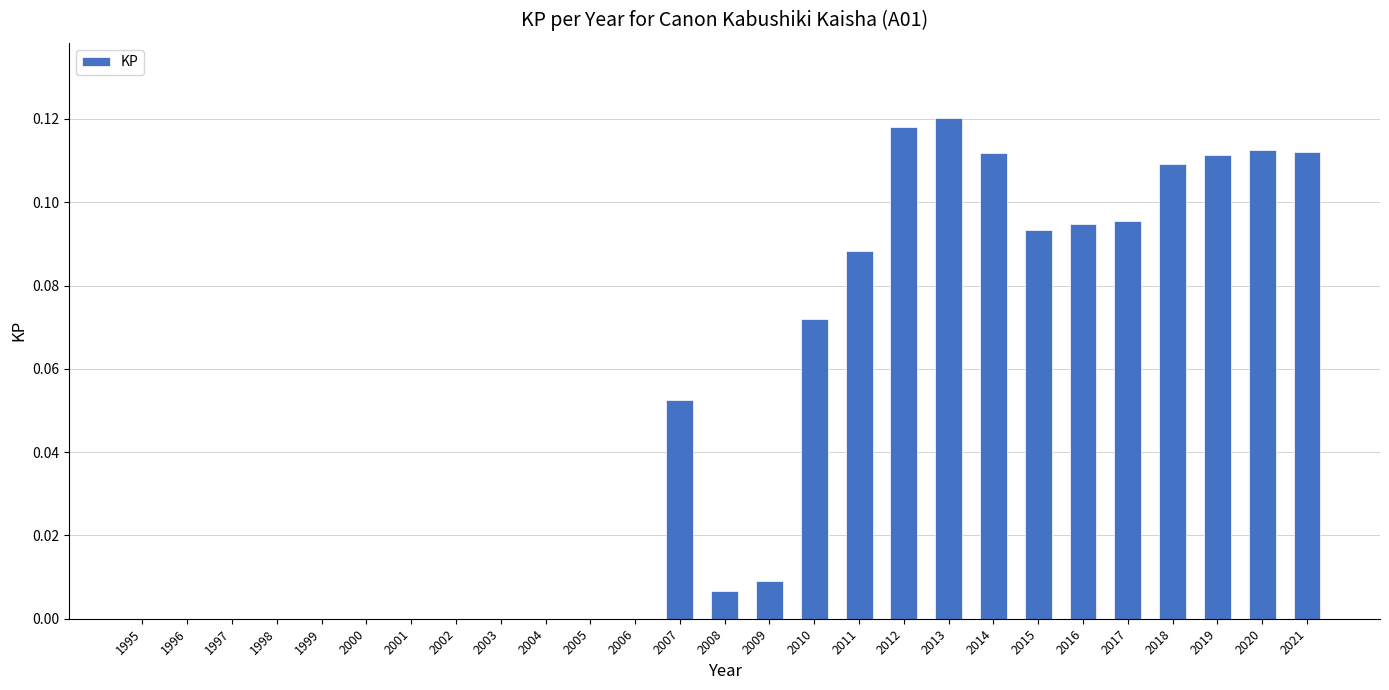

Is it true that the value at 2000 is -0.1?

False